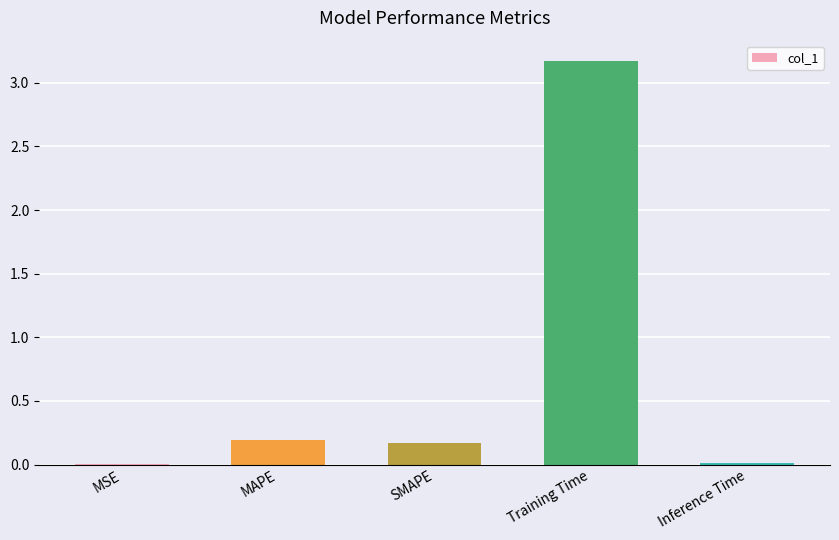

What is the sum of all values?

3.5